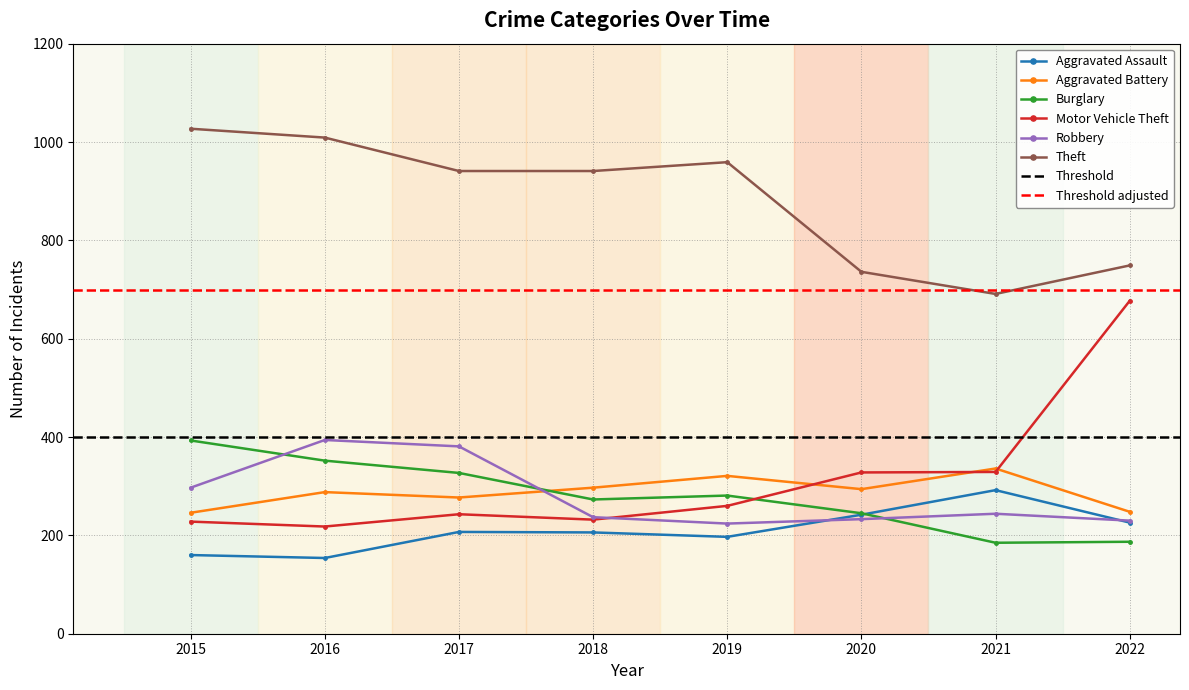

What are all the series names shown in the legend?

Aggravated Assault, Aggravated Battery, Burglary, Motor Vehicle Theft, Robbery, Theft